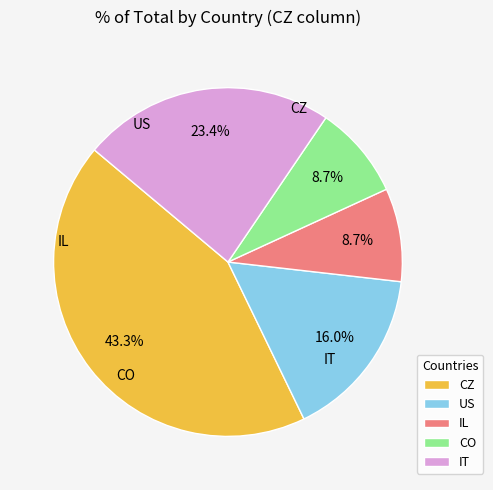

Count the number of slices in the pie.

5